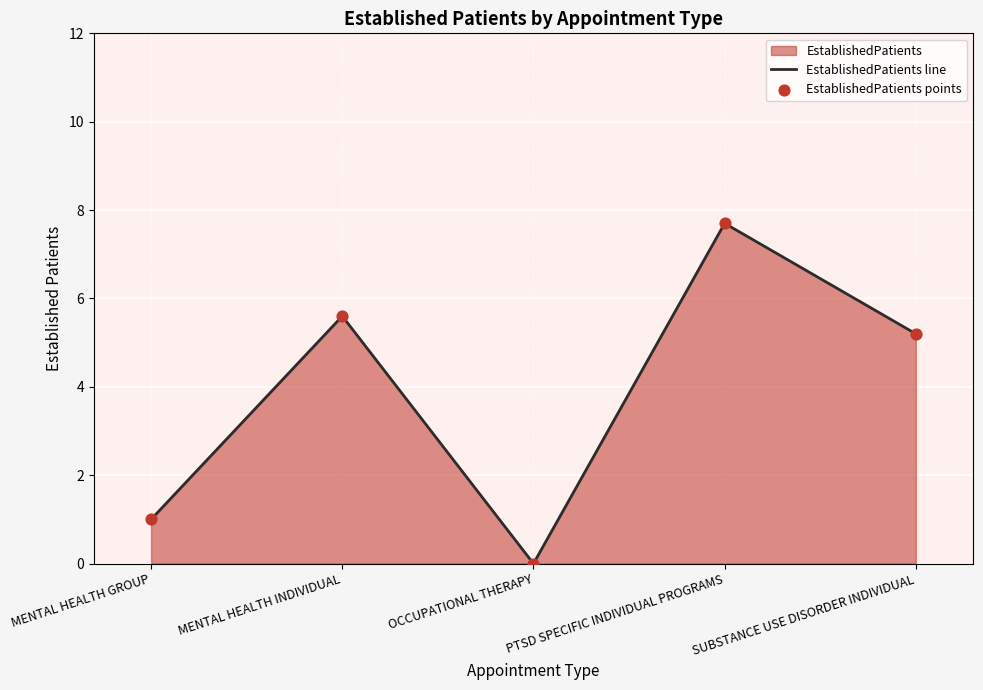

At which category is the sum across all series the highest?

PTSD SPECIFIC INDIVIDUAL PROGRAMS